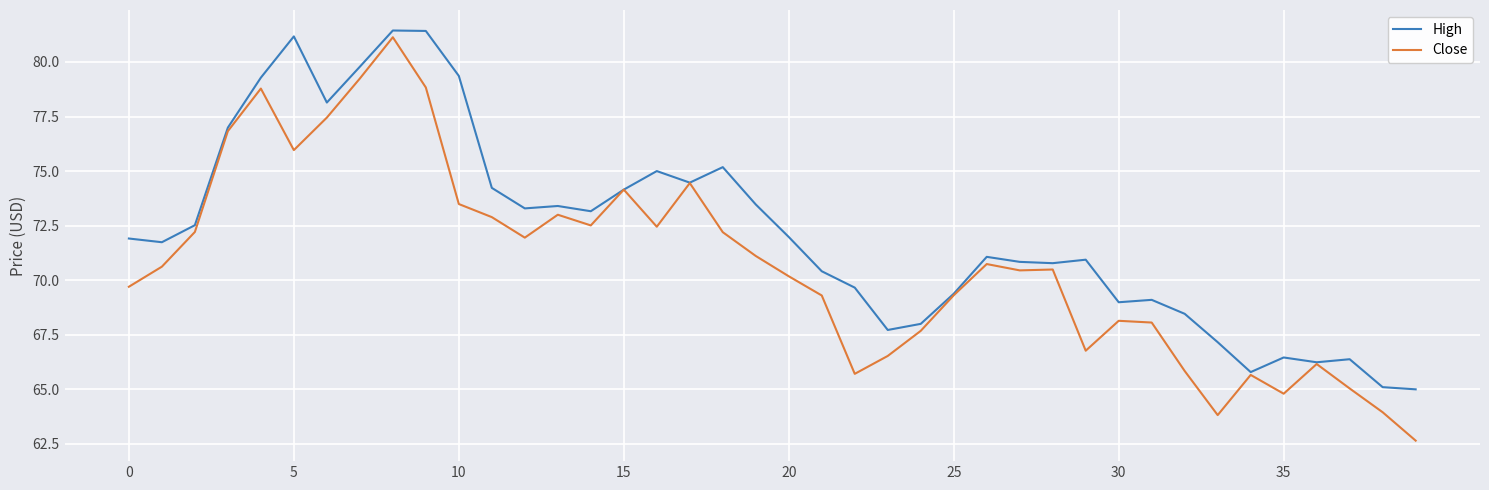

Which series has the widest spread of values?

Close